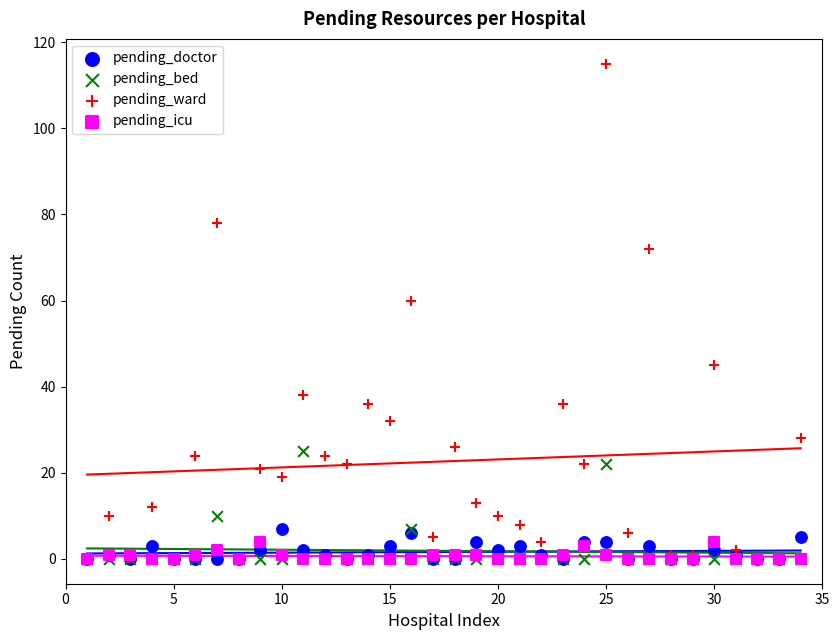

Which series contains the highest Y value?

pending_ward